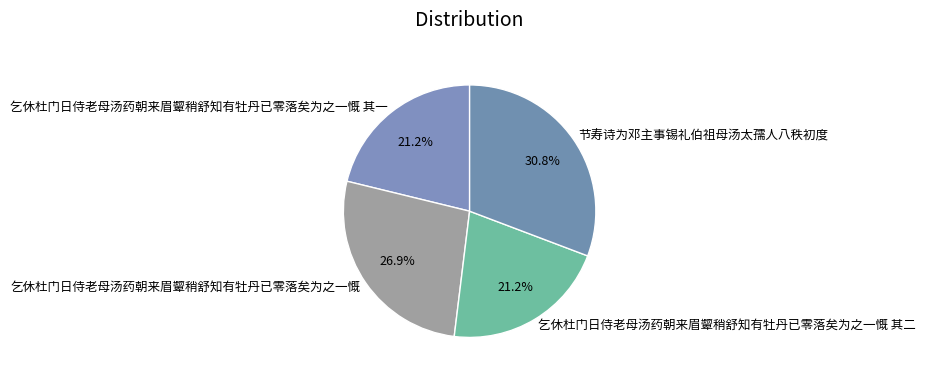

To the nearest percent, what is the difference between the 乞休杜门日侍老母汤药朝来眉颦稍舒知有牡丹已零落矣为之一慨 and 节寿诗为邓主事锡礼伯祖母汤太孺人八秩初度 slice percentages?

4%